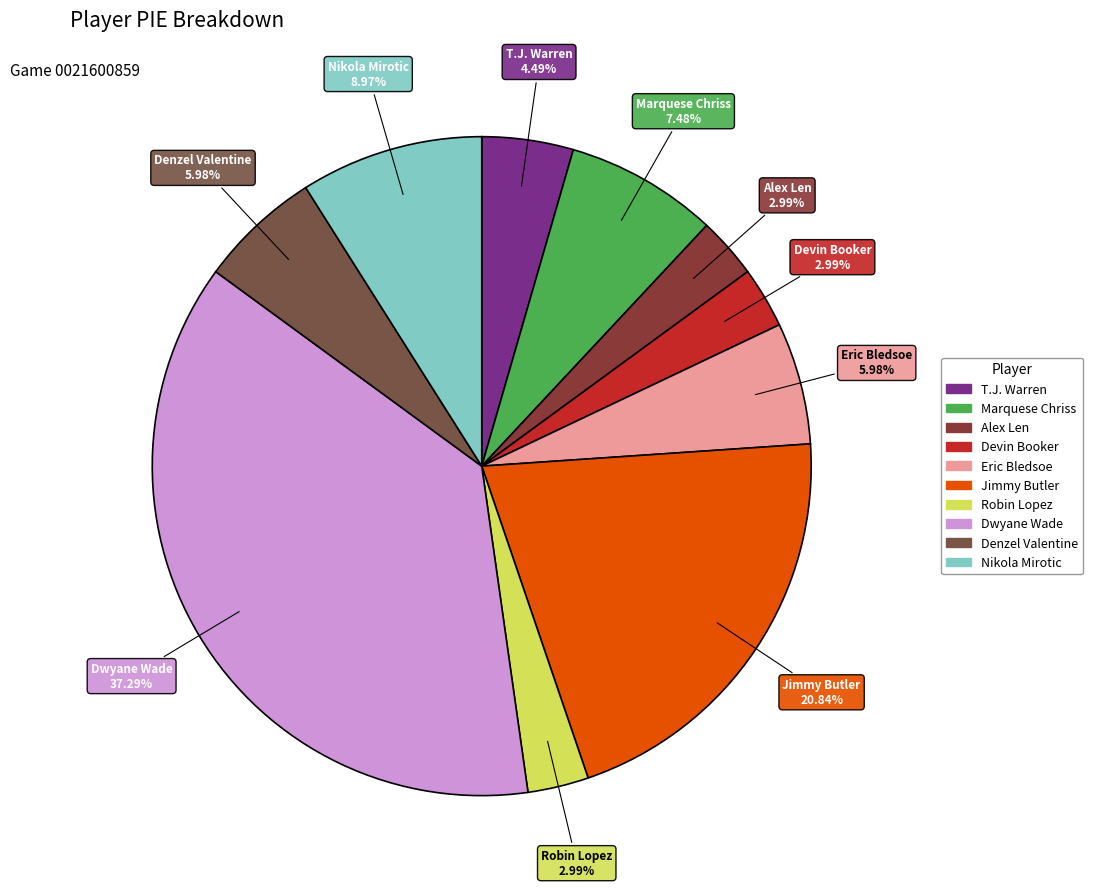

Does Nikola Mirotic account for over 50% of the chart?

No